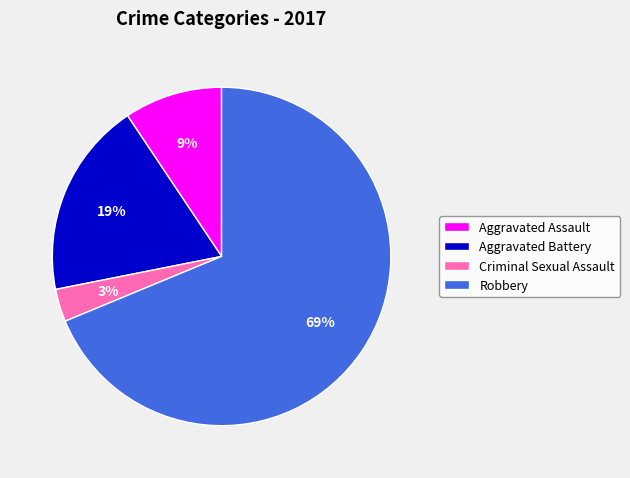

True or false: Robbery accounts for 63% of the total.

False